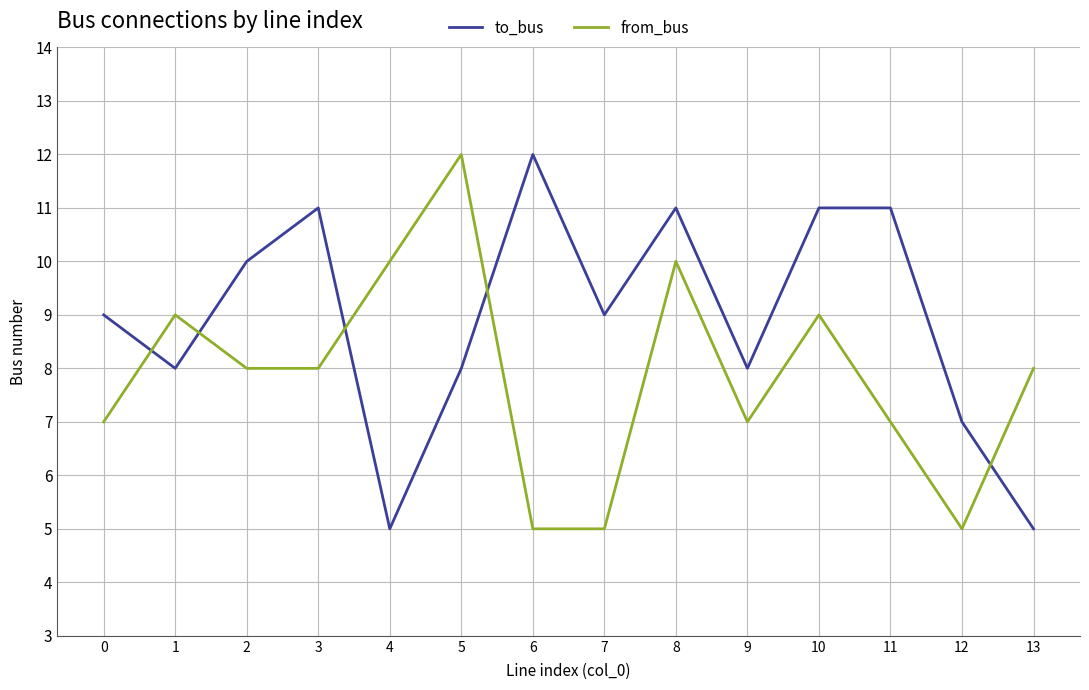

What is the greatest value displayed?

12